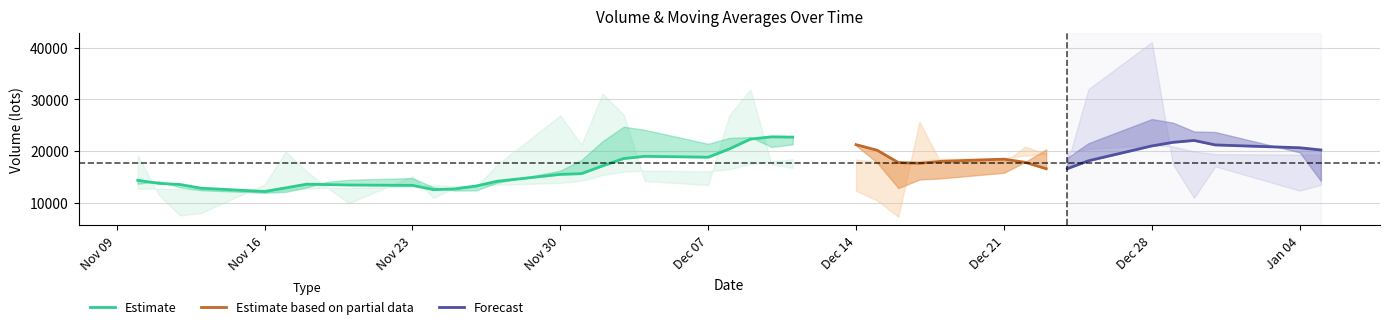

Does the chart display data point markers on the line(s)?

No